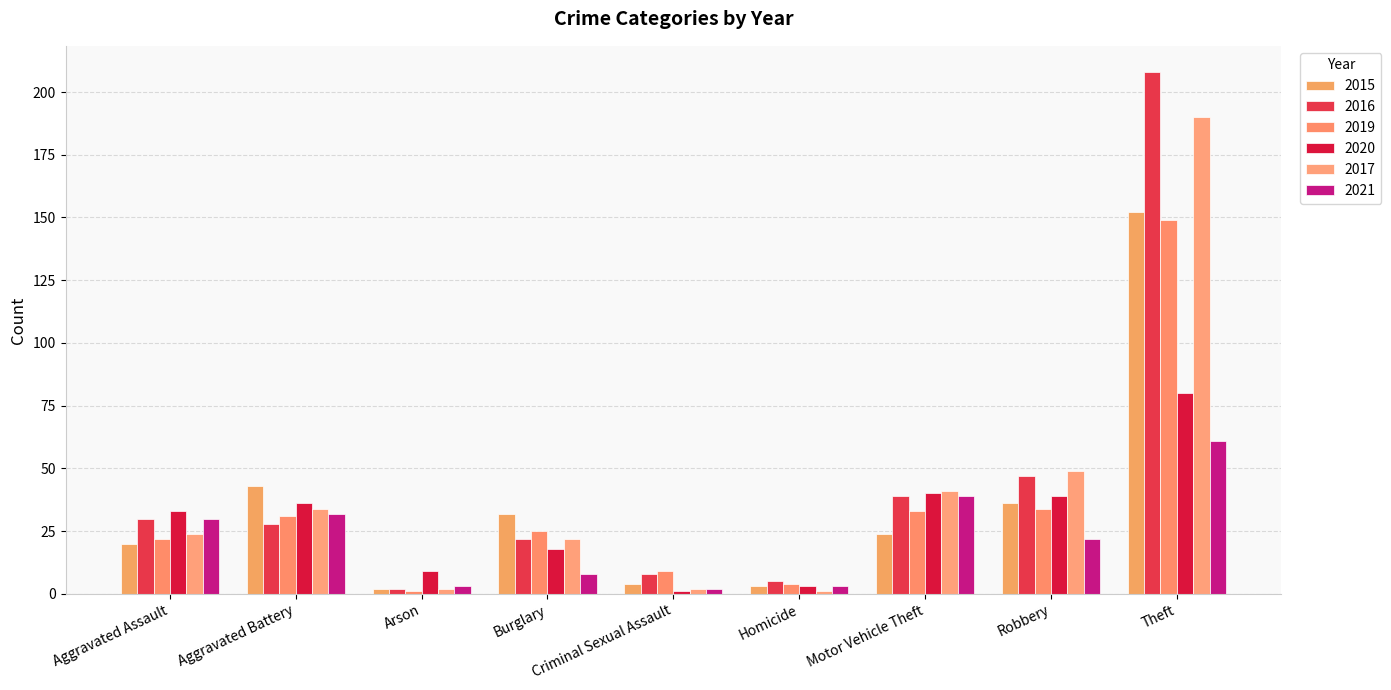

Are the bars grouped side by side (vs. stacked)?

Yes